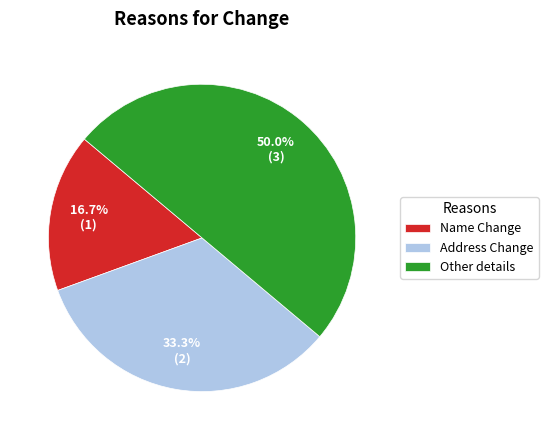

To the nearest percent, what is the difference between the largest and smallest slice percentages?

33%